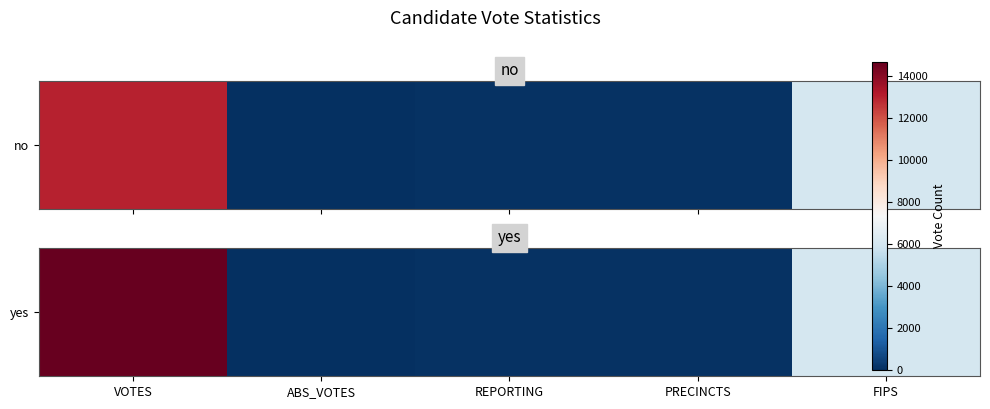

Is it true that the value at PRECINCTS is 70?

True